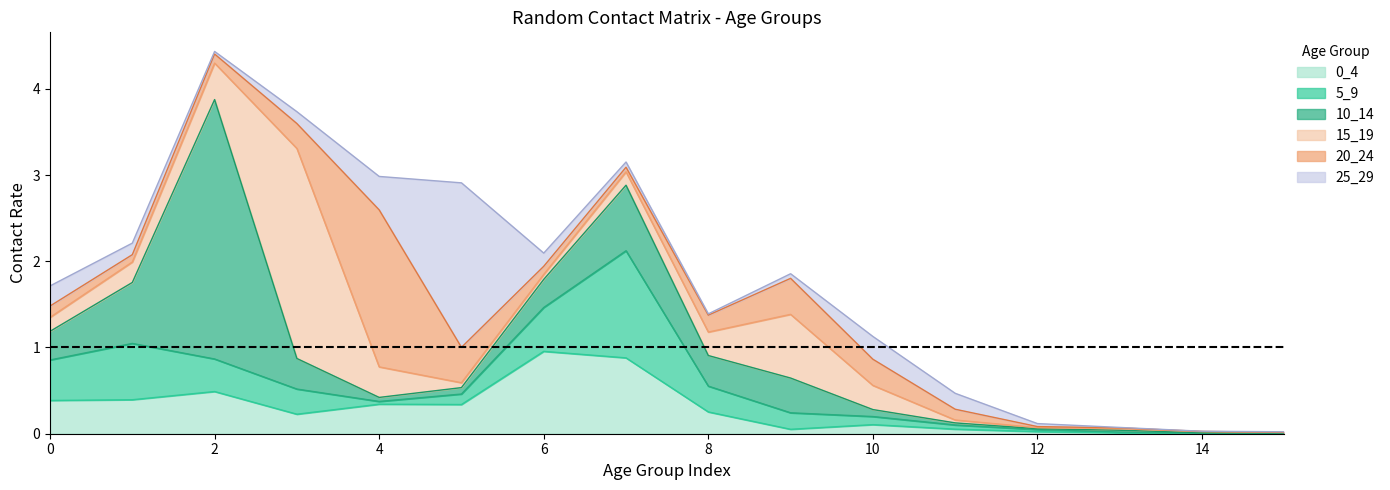

The 0_4 series shows 0.3 at 8. True or false?

True